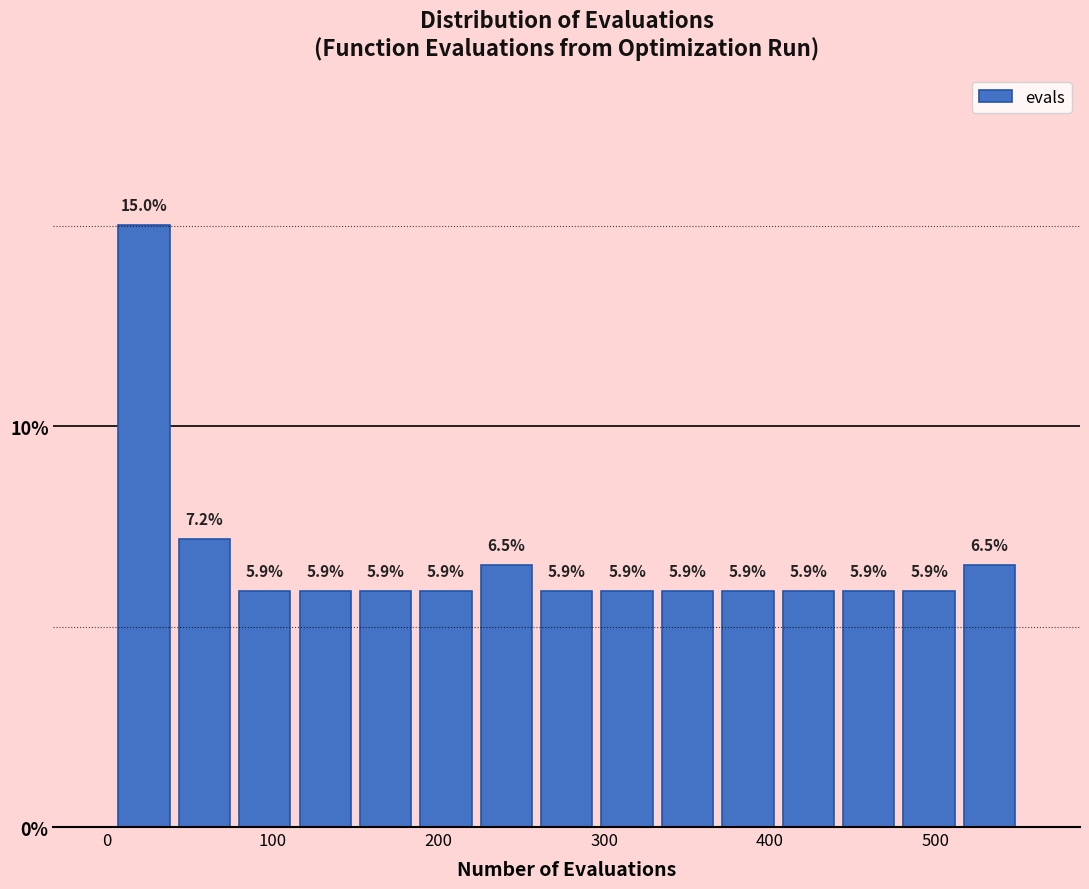

Around what value on the x-axis is the tallest bar? Give the approximate position of its centre, as read against the axis.

20